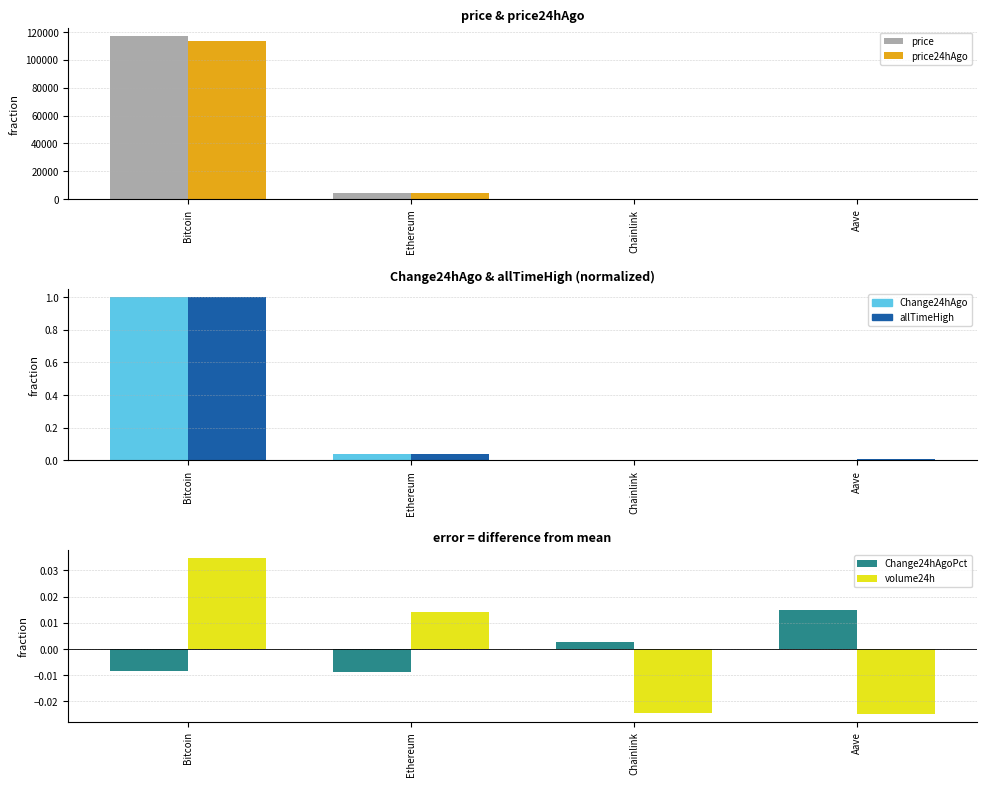

What is the label of the 4th bar from the left?

Aave